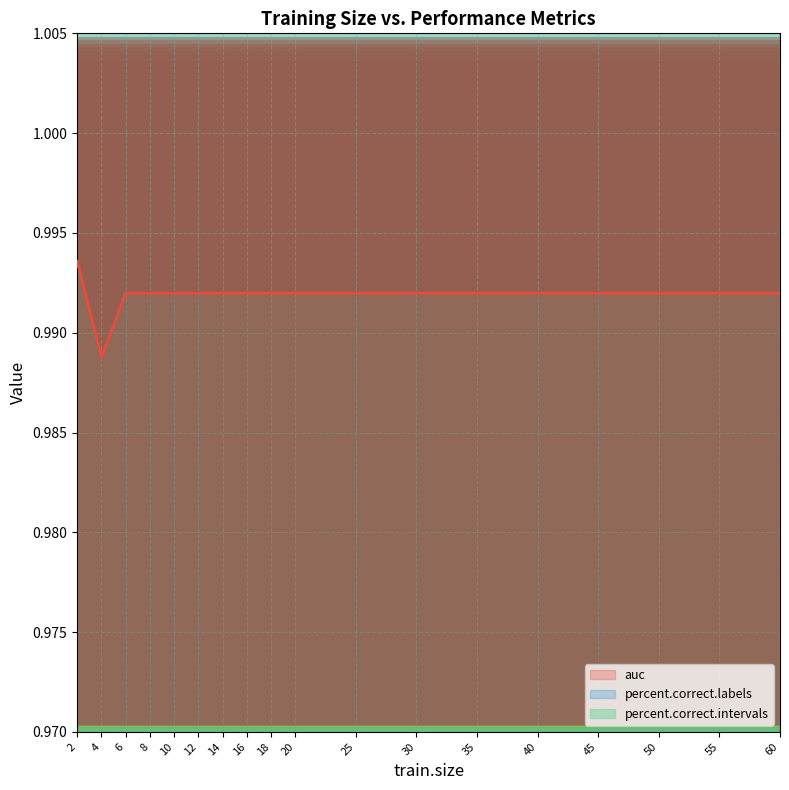

How many lines are shown in the chart?

3